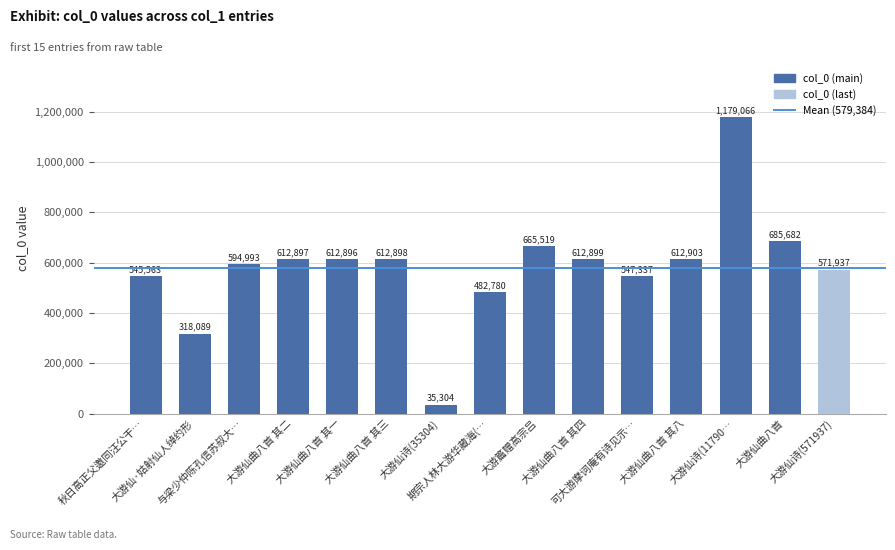

The value at 秋日高正父邀同汪公干… is 545563. True or false?

True